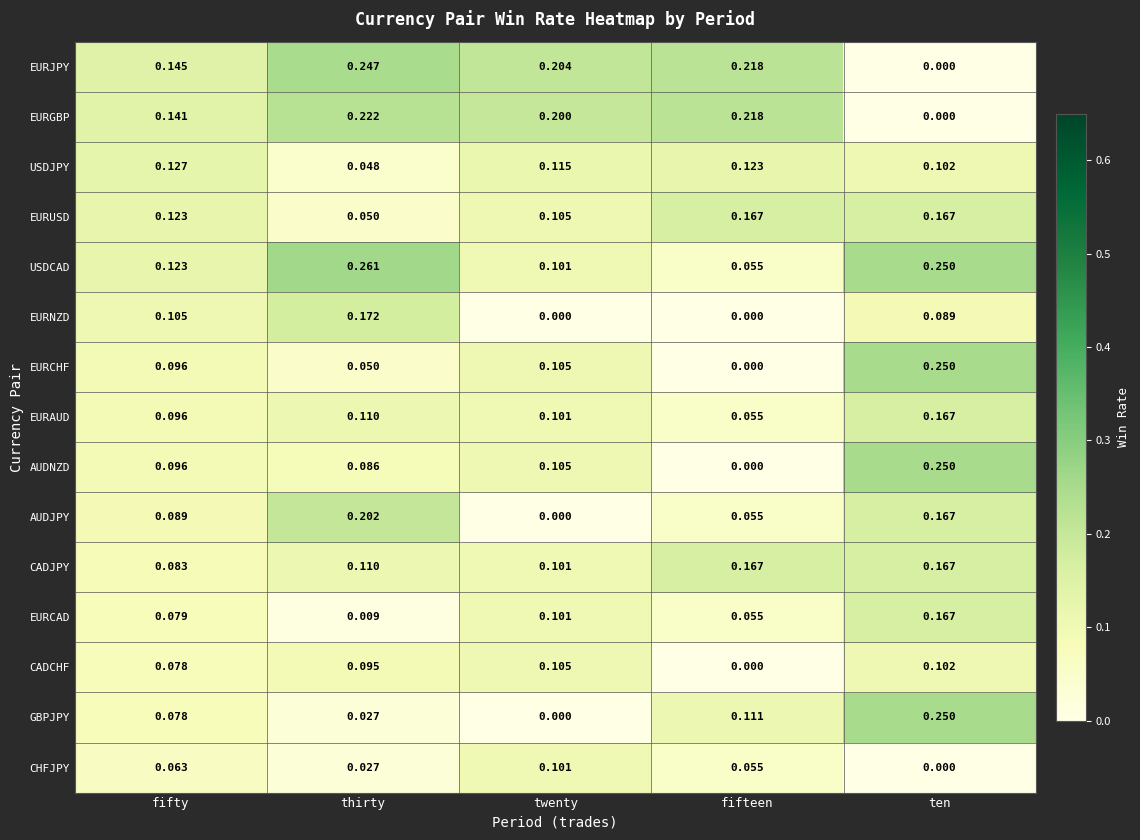

Which label corresponds to the largest value in the chart?

thirty